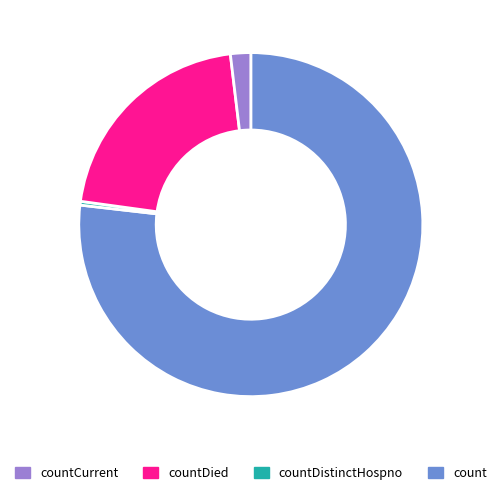

Is there a majority slice in this chart?

Yes